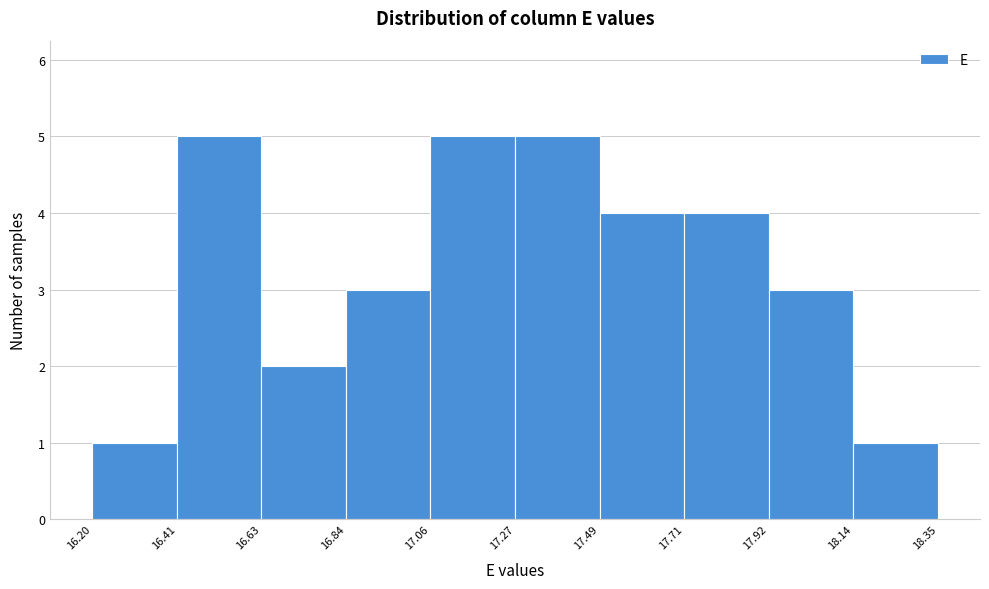

Reading left to right, list every bar in this chart as the range it spans on the x-axis followed by its height. The values are not printed on the chart, so give them approximately, as read against the axis.

16.20 to 16.41: 1
16.41 to 16.63: 5
16.63 to 16.84: 2
16.84 to 17.06: 3
17.06 to 17.27: 5
17.27 to 17.49: 5
17.49 to 17.71: 4
17.71 to 17.92: 4
17.92 to 18.14: 3
18.14 to 18.35: 1